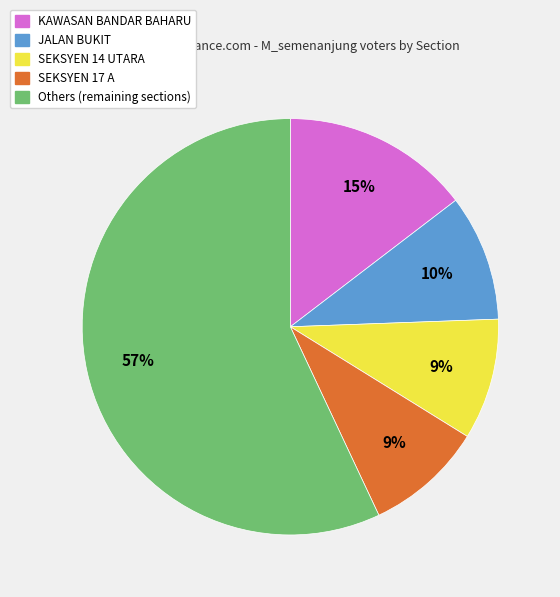

To the nearest percent, what portion does Others (remaining sections) represent?

57%